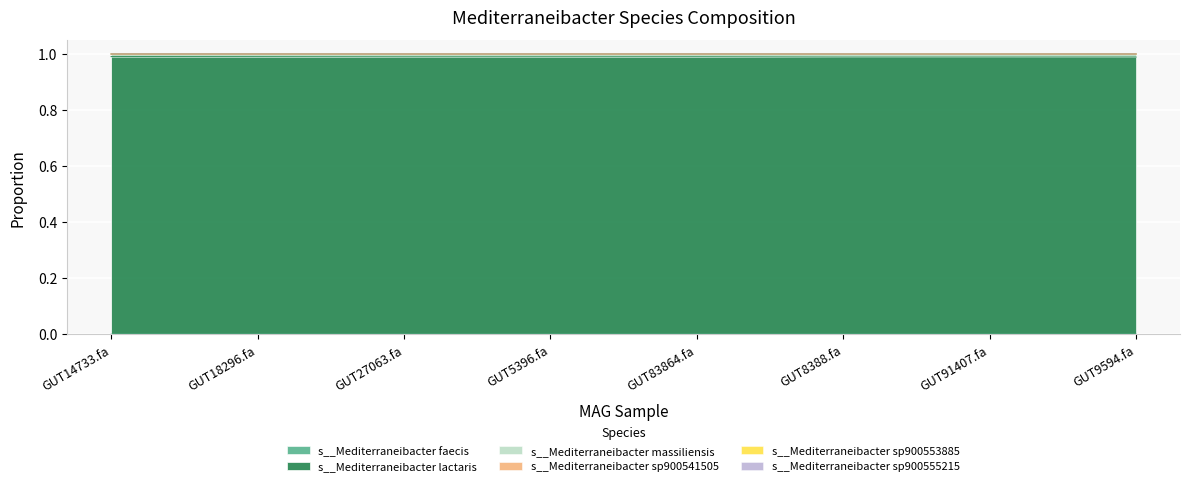

Which has a higher value, MAG-GUT18296.fa or MAG-GUT8388.fa?

MAG-GUT8388.fa